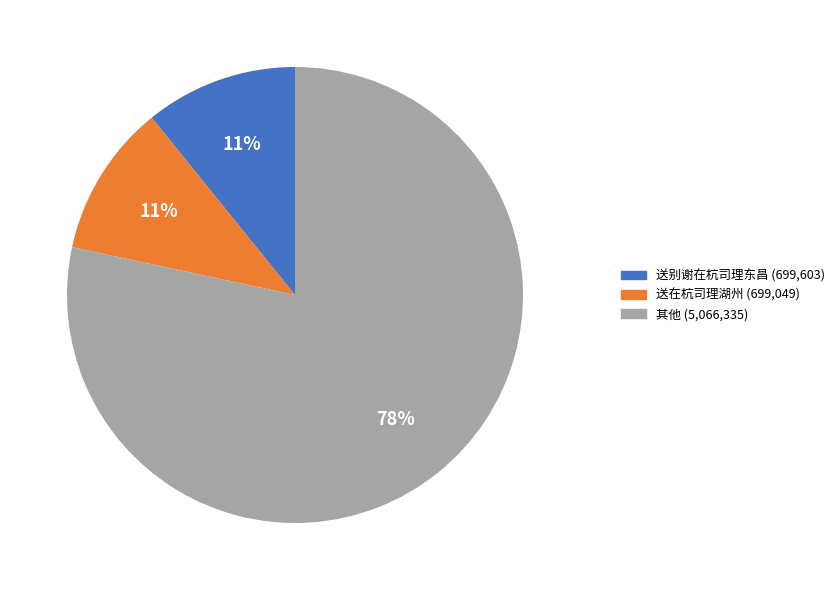

Is there any slice that represents more than half of the pie?

Yes